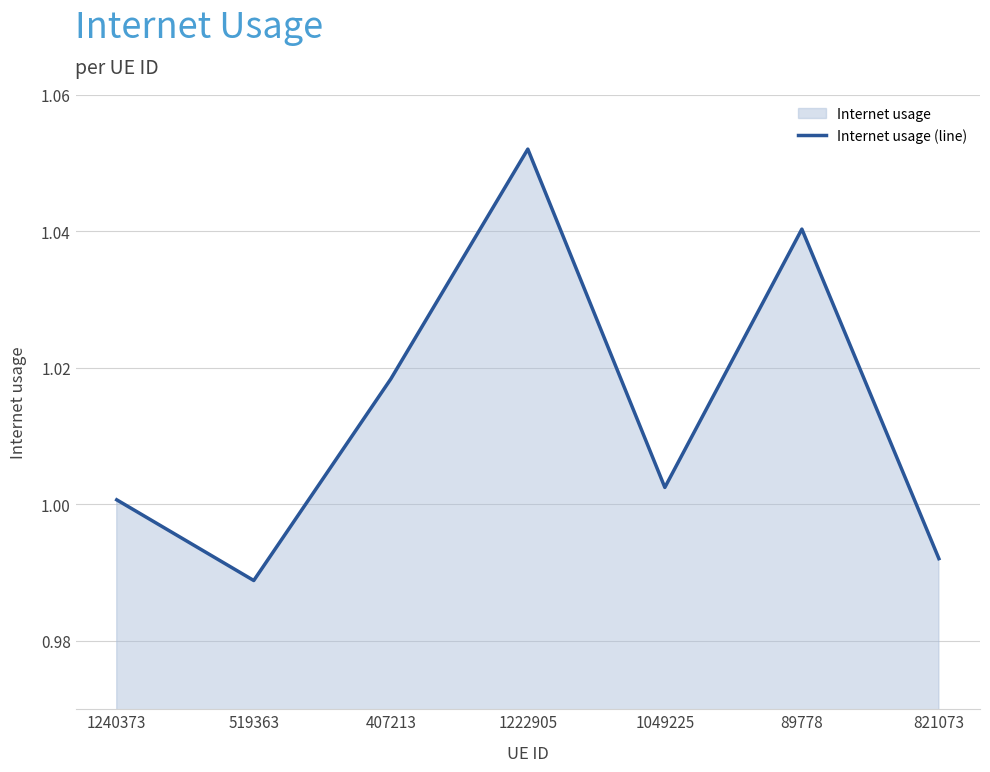

What is the value of the 7th point from the left?

1.0